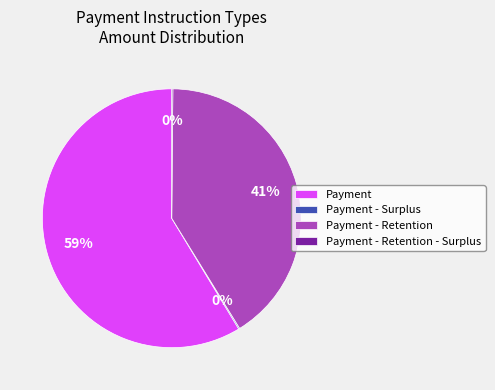

Which category has the biggest portion of the pie?

Payment